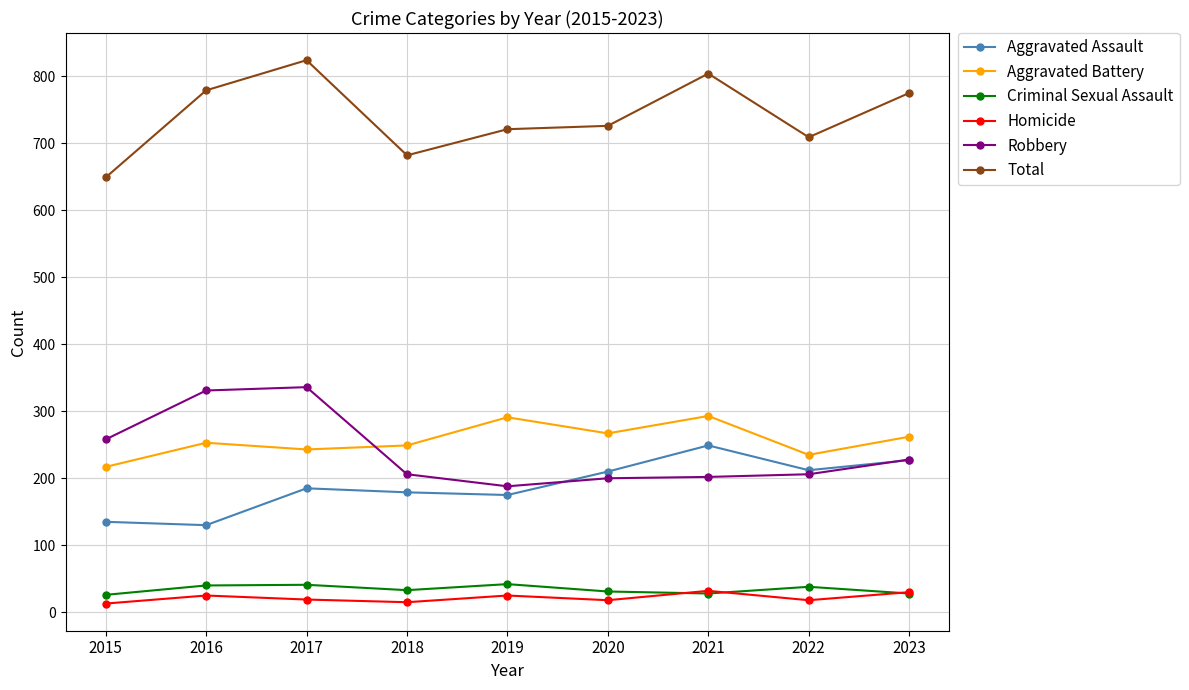

Which series has the largest total across all categories?

Total